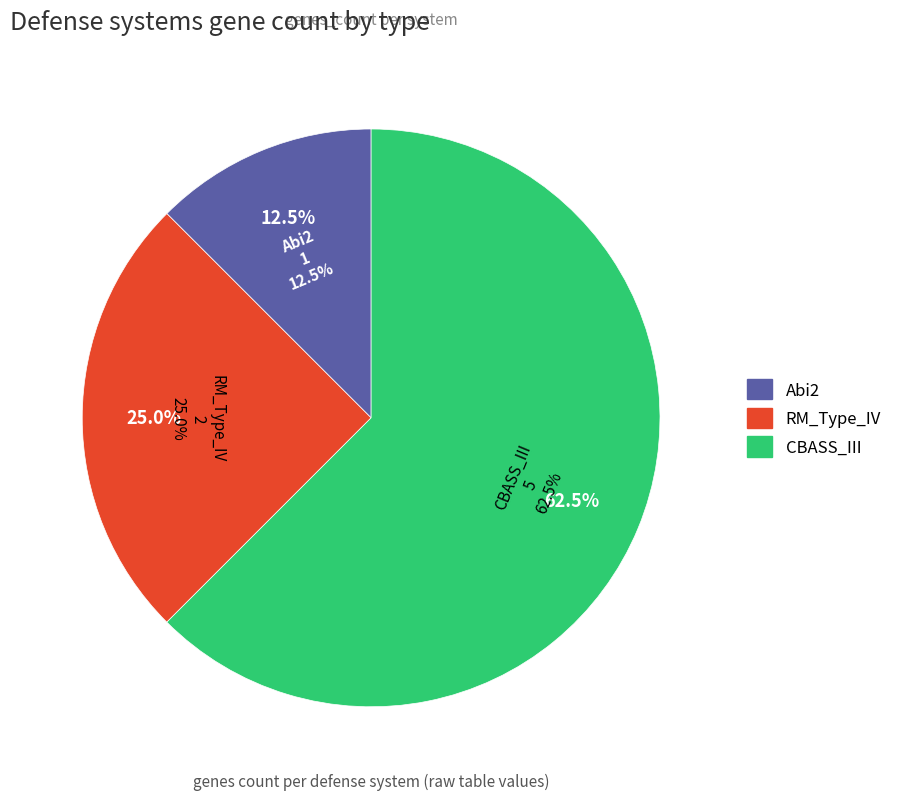

What portion of the pie excludes RM_Type_IV?

75.0%